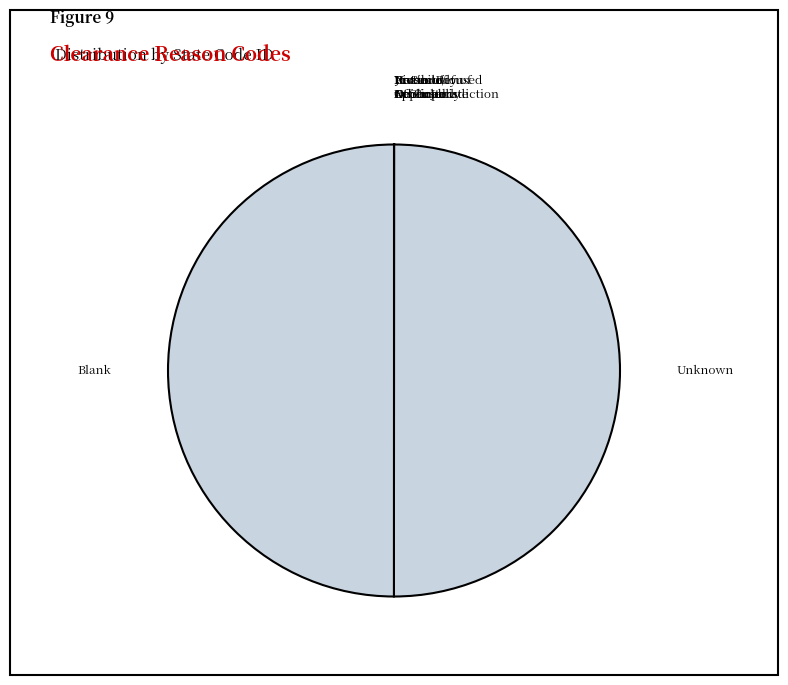

To the nearest percent, what is the difference between the largest and smallest slice percentages?

50%